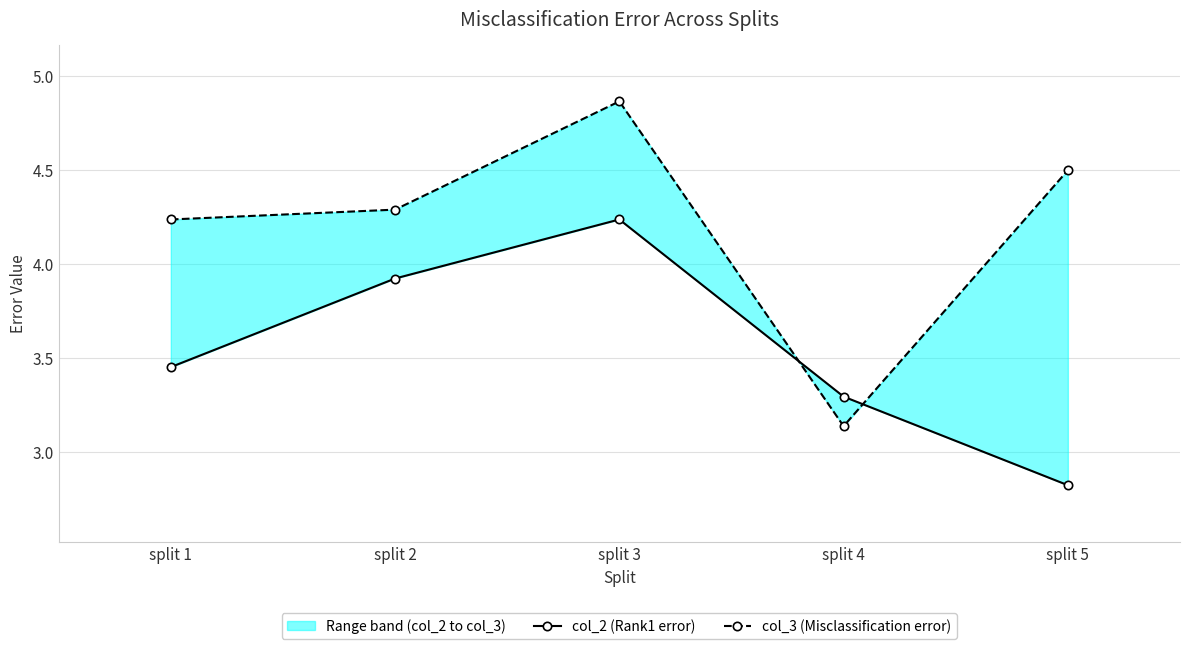

Where is col_2 (Rank1 error) nearest to the value 3?

split 5